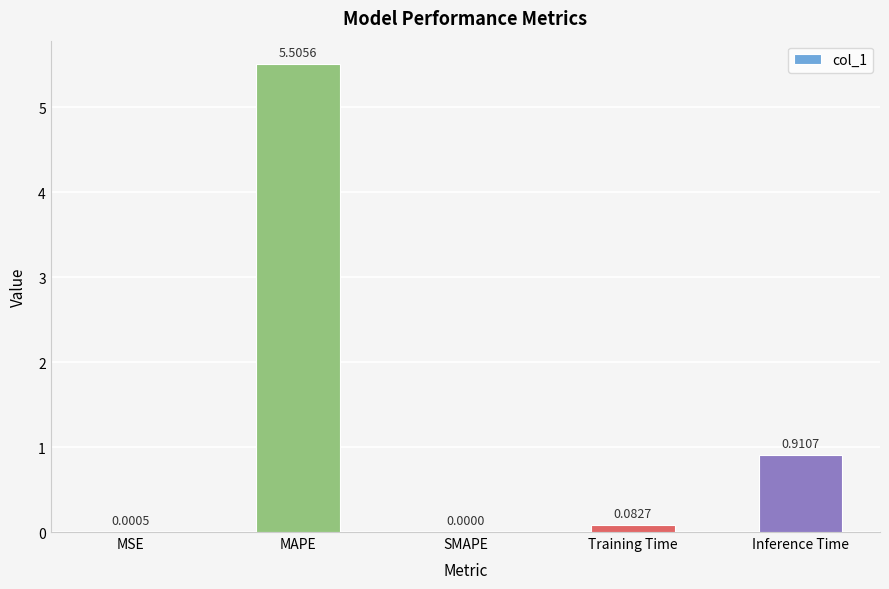

What is the sum of all values?

6.5